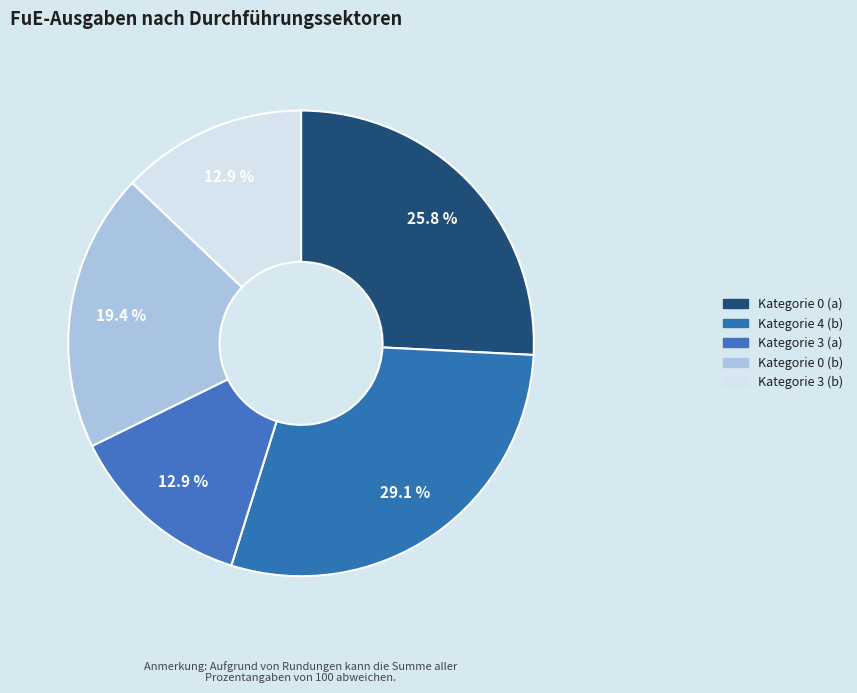

Which slice is the largest?

Kategorie 4 (b)